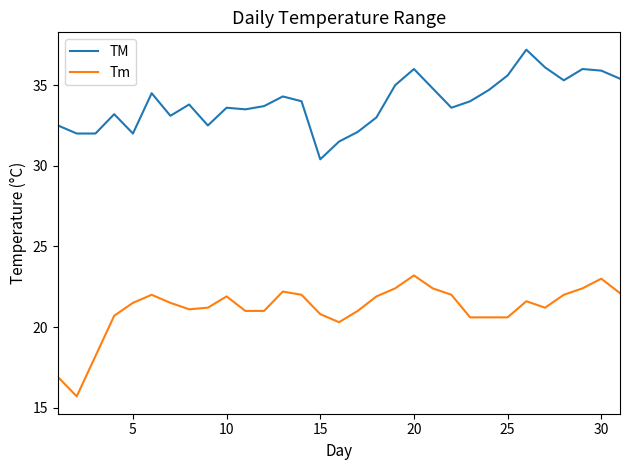

Rank the series by their maximum value, from highest to lowest.

TM, Tm